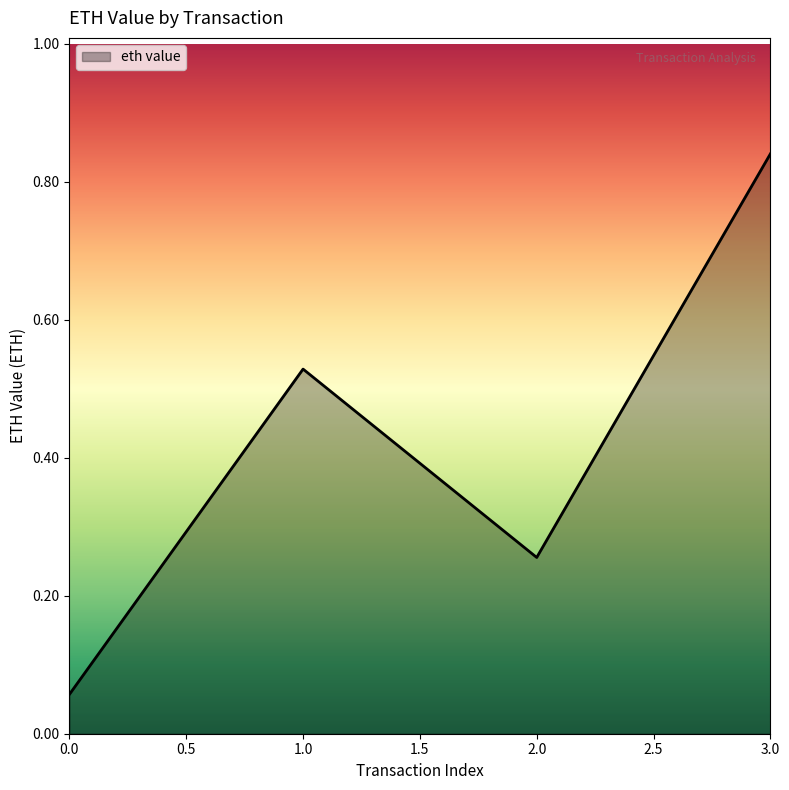

How many interior local valleys (lower than both neighbors) does the data have?

1